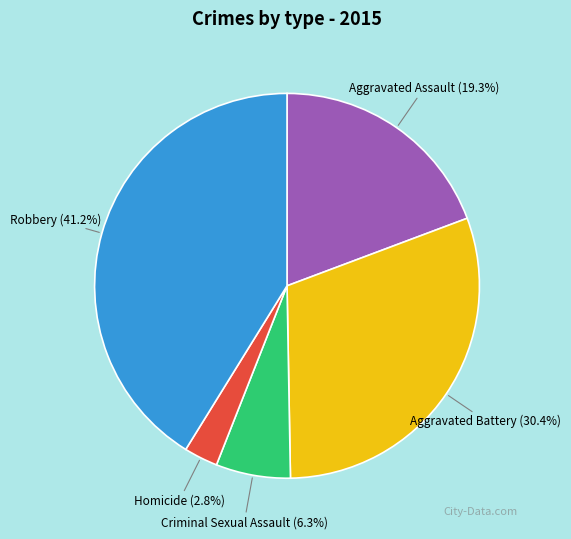

To the nearest percent, what is the average slice percentage?

20%